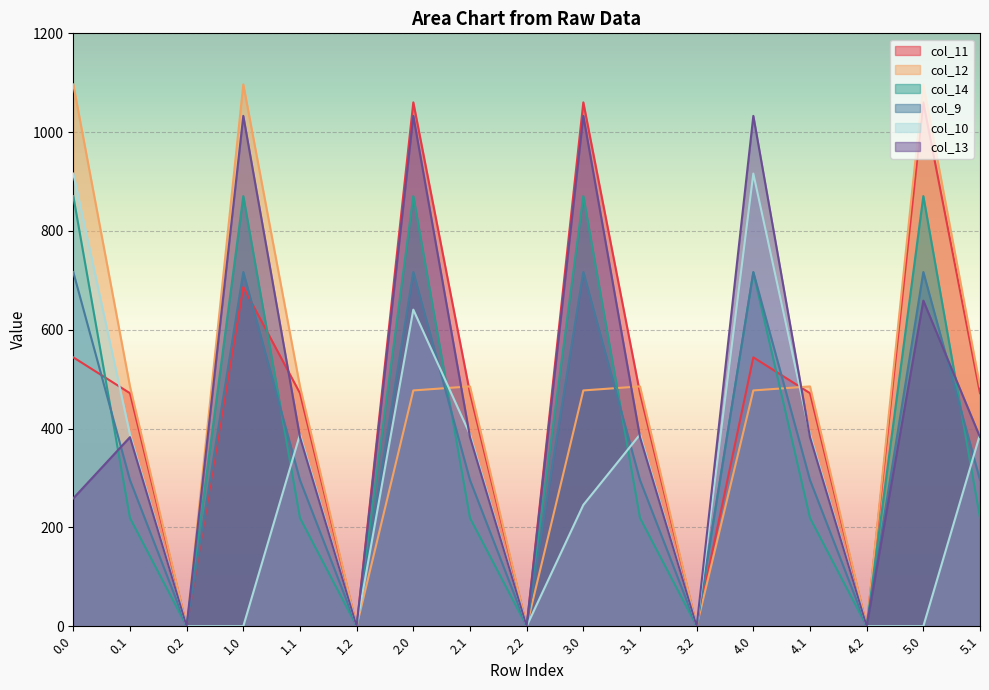

What is the difference between the maximum and minimum values in the col_11 series?

1060.3